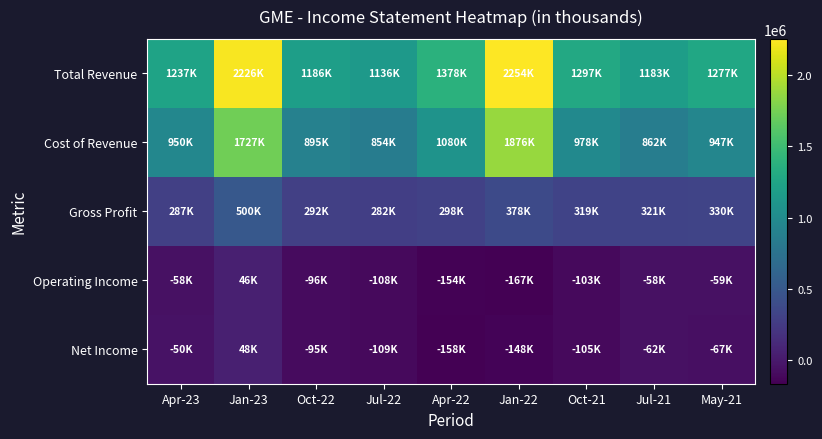

Reading left to right, transcribe all the data shown in this chart.

Total Revenue: Apr-23=1237100	Jan-23=2226400	Oct-22=1186400	Jul-22=1136000	Apr-22=1378400	Jan-22=2253900	Oct-21=1296600	Jul-21=1183400	May-21=1276800
Cost of Revenue: Apr-23=949800	Jan-23=1726600	Oct-22=894800	Jul-22=853800	Apr-22=1079900	Jan-22=1875700	Oct-21=978000	Jul-21=862500	May-21=946700
Gross Profit: Apr-23=287300	Jan-23=499800	Oct-22=291600	Jul-22=282200	Apr-22=298500	Jan-22=378200	Oct-21=318600	Jul-21=320900	May-21=330100
Operating Income: Apr-23=-58400	Jan-23=46200	Oct-22=-96300	Jul-22=-107800	Apr-22=-153700	Jan-22=-166800	Oct-21=-102900	Jul-21=-58000	May-21=-58600
Net Income: Apr-23=-50500	Jan-23=48200	Oct-22=-94700	Jul-22=-108700	Apr-22=-157900	Jan-22=-147500	Oct-21=-105400	Jul-21=-61600	May-21=-66800